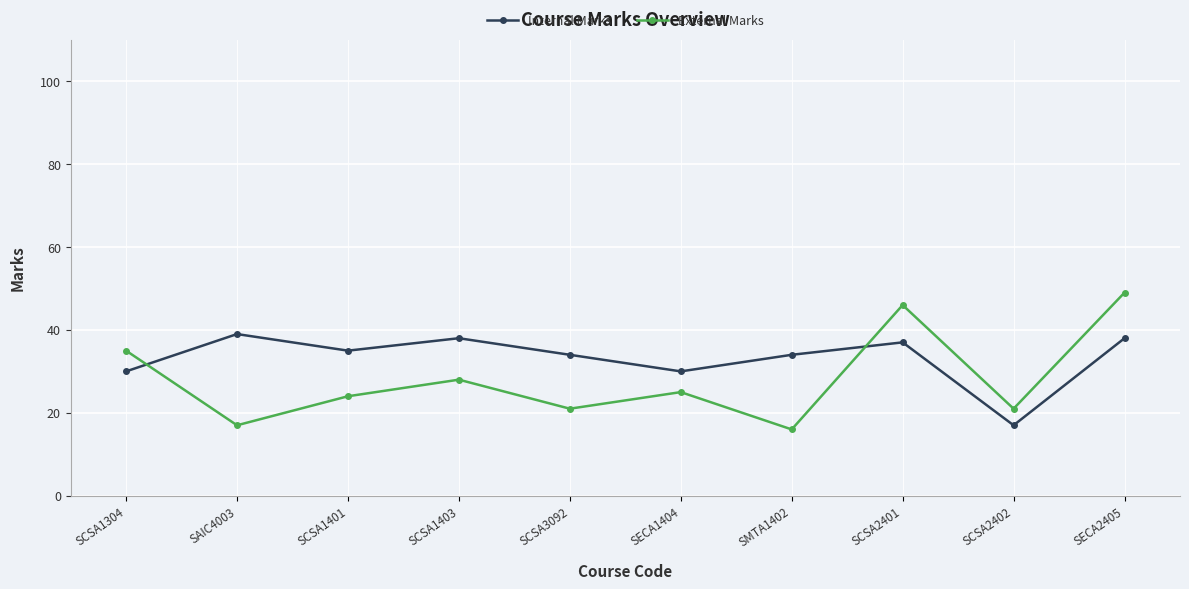

Which series has the largest range (max minus min)?

External Marks